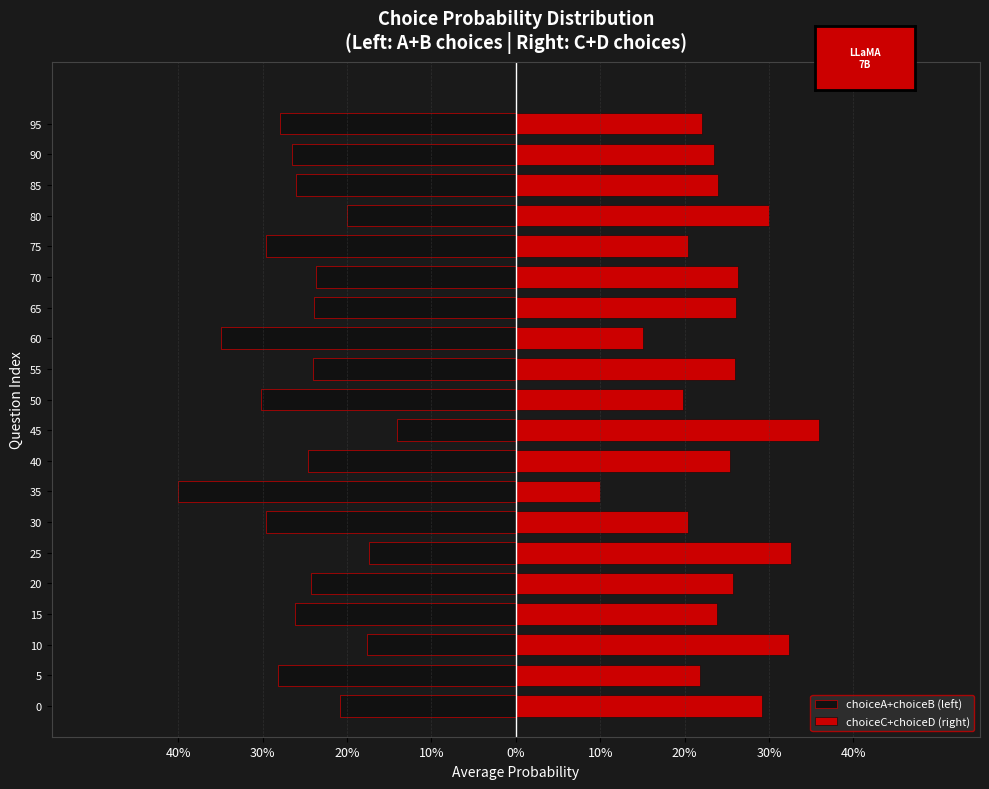

Reading left to right, extract all data points from this chart.

choiceA+choiceB (left): -0.2	-0.3	-0.2	-0.3	-0.2	-0.2	-0.3	-0.4	-0.2	-0.1	-0.3	-0.2	-0.3	-0.2	-0.2	-0.3	-0.2	-0.3	-0.3	-0.3
choiceC+choiceD (right): 0.3	0.2	0.3	0.2	0.3	0.3	0.2	0.1	0.3	0.4	0.2	0.3	0.2	0.3	0.3	0.2	0.3	0.2	0.2	0.2